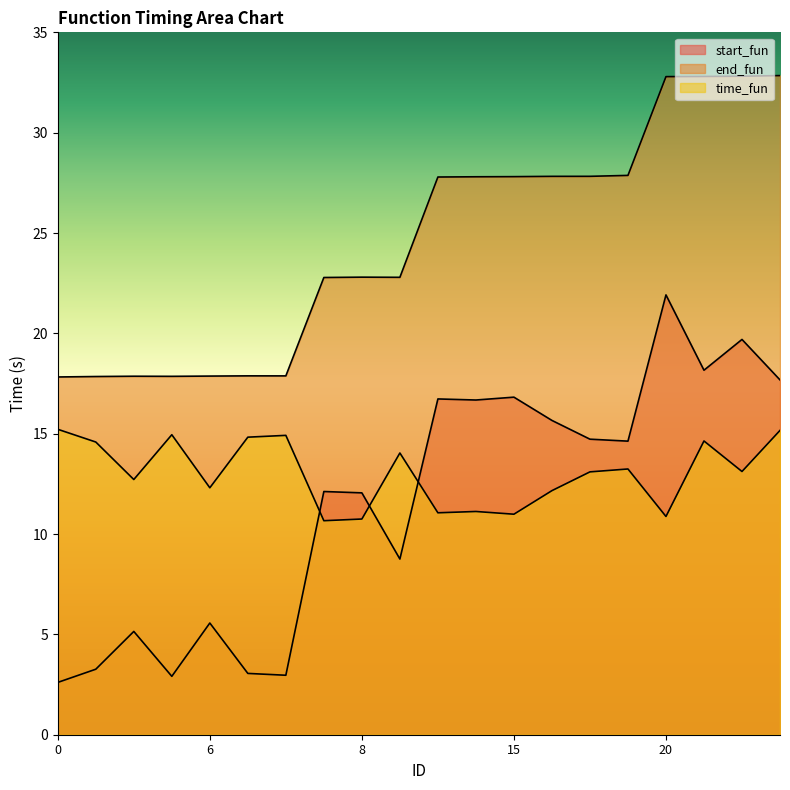

True or false: end_fun and time_fun intersect in this chart.

False